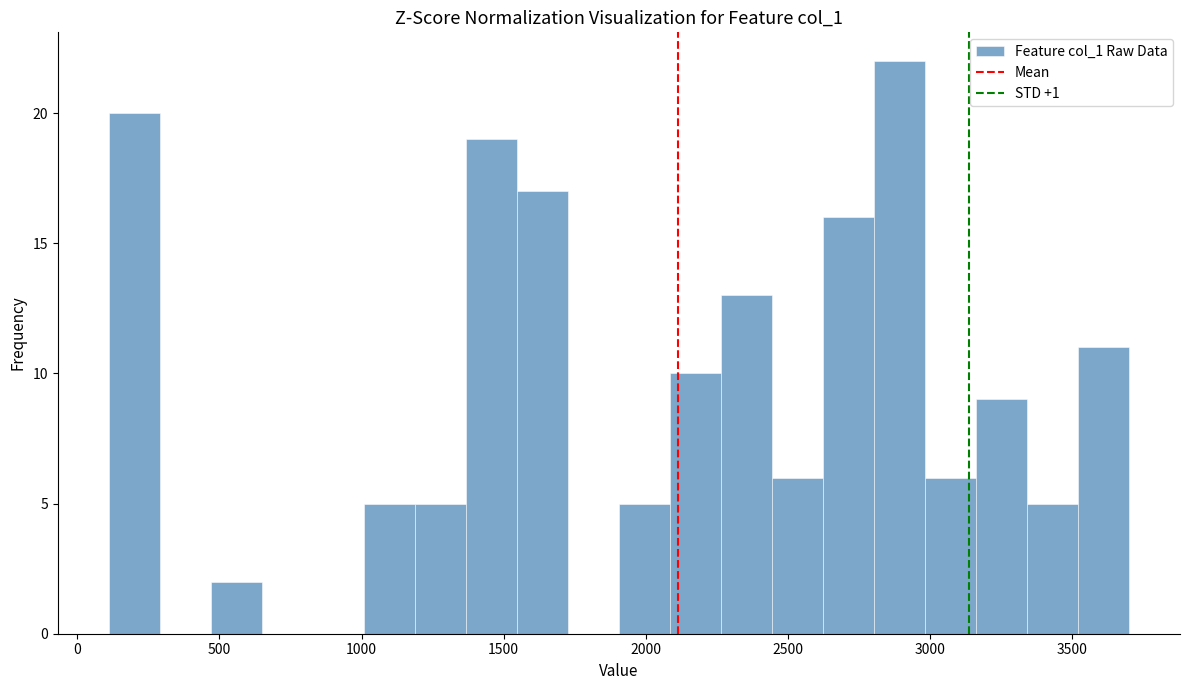

Read against the x-axis, roughly where is the centre of the tallest bar?

2900